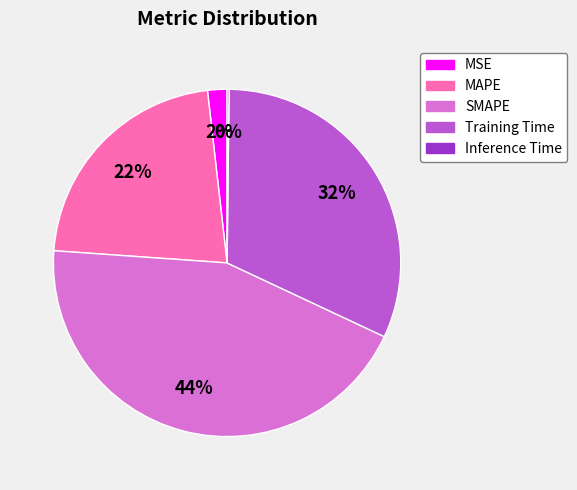

Is the sum of Training Time and MSE greater than half?

No